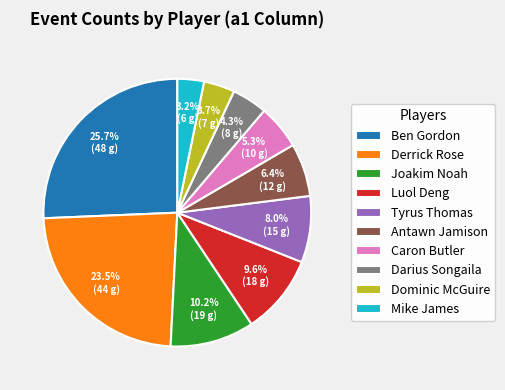

How many segments does this pie chart have?

10